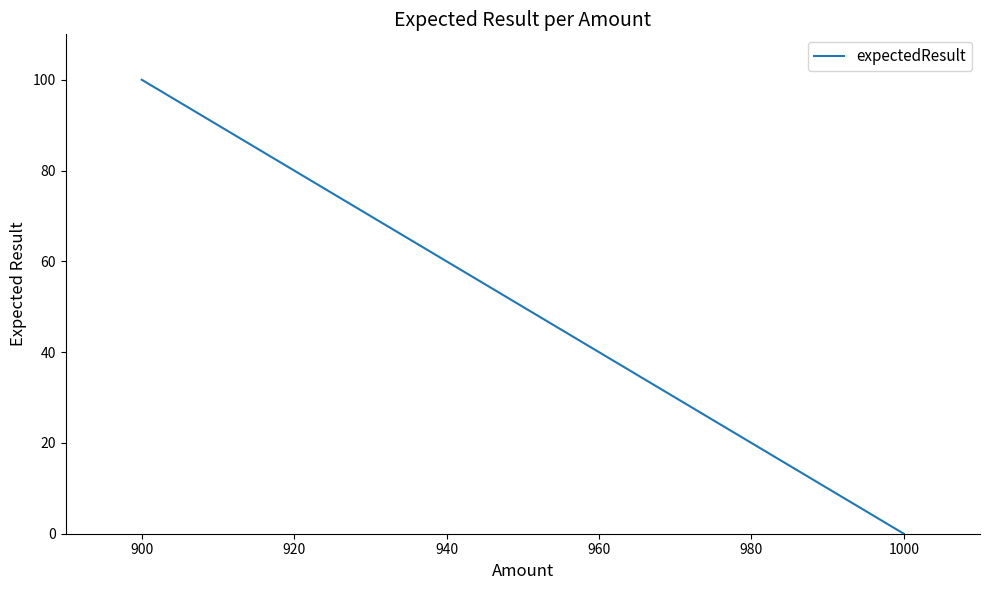

What is the average value?

35